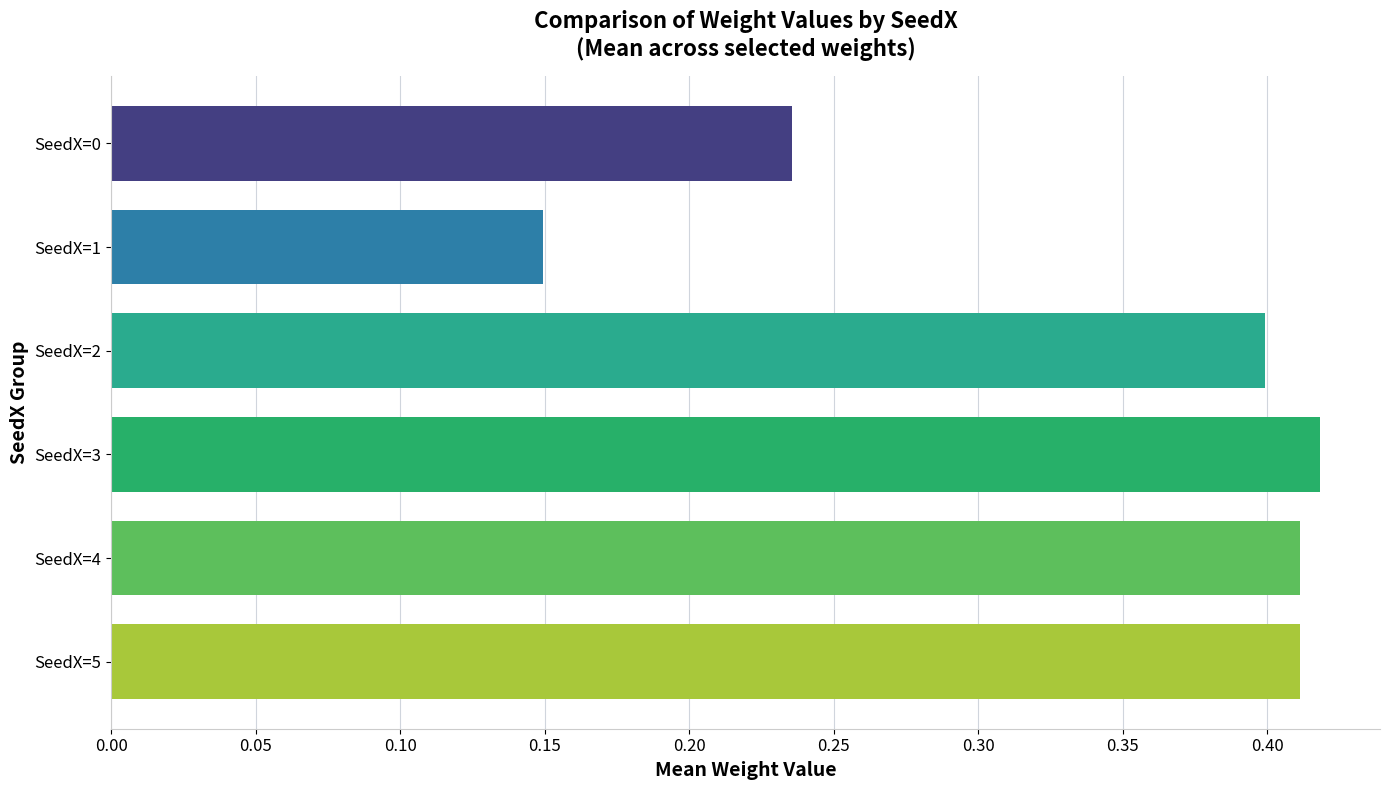

The chart shows a value of 0.1 at SeedX=2. True or false?

False